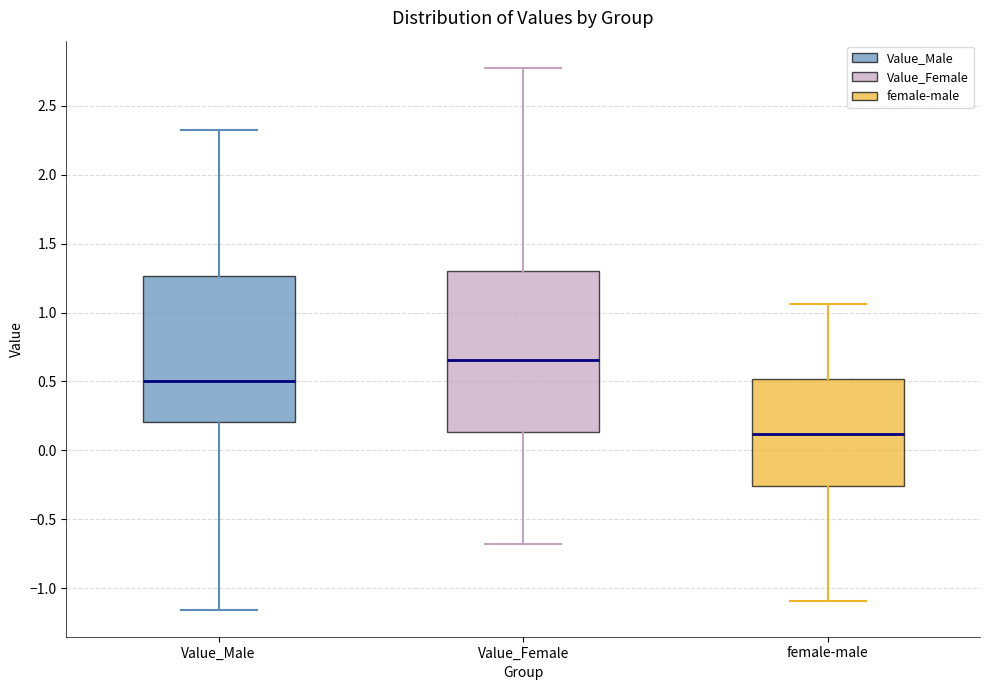

Reading left to right, transcribe this box plot: for each box, give where its median line is, the range the box spans, and where its two whiskers end, as read against the y-axis. The values are not printed on the chart, so give them approximately, as read against the axis.

Value_Male: median 0.50, box 0.20 to 1.25, whiskers -1.15 to 2.35
Value_Female: median 0.65, box 0.15 to 1.30, whiskers -0.70 to 2.80
female-male: median 0.10, box -0.25 to 0.50, whiskers -1.10 to 1.05